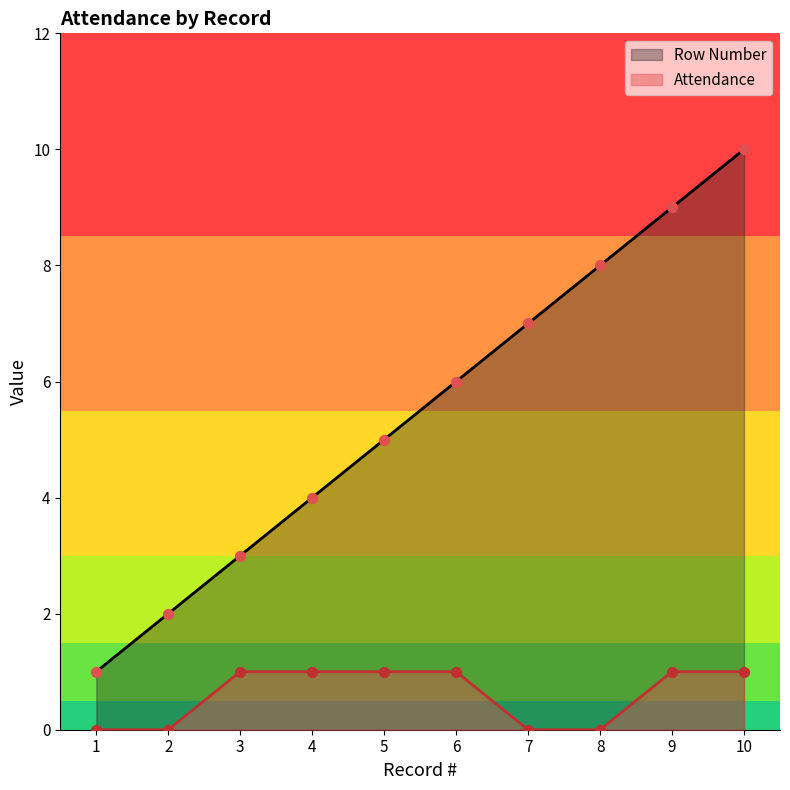

Which series contains the highest Y value?

Row Number